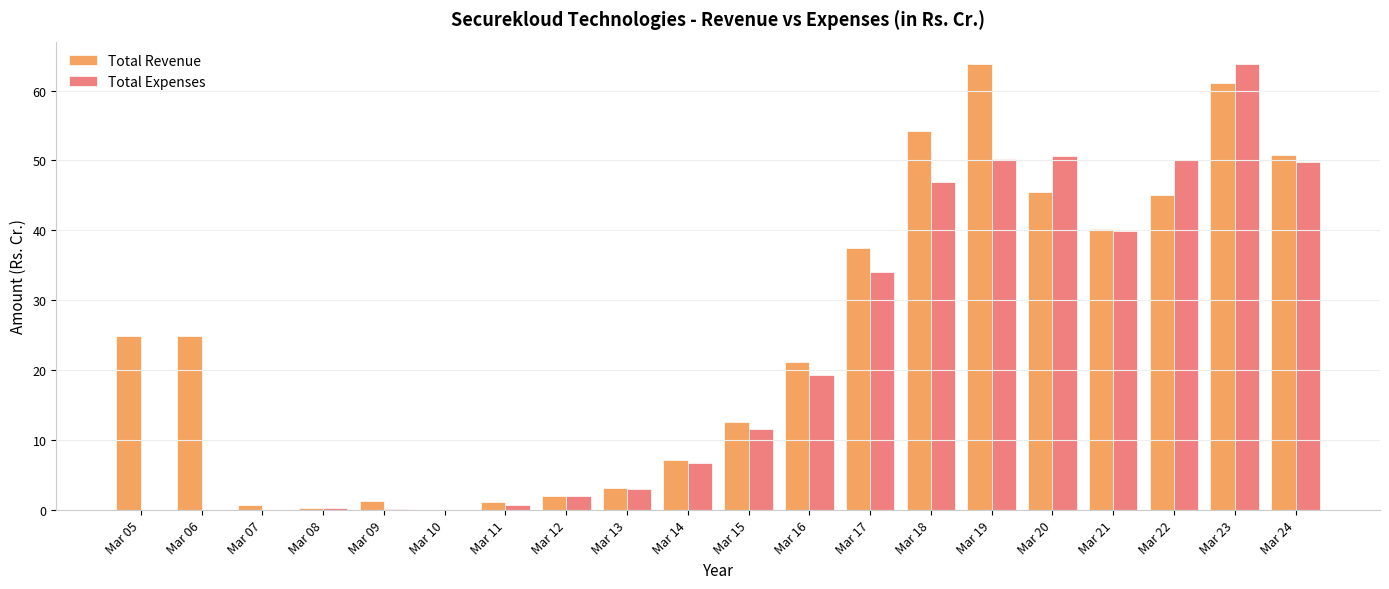

Count the number of categories in the chart.

20